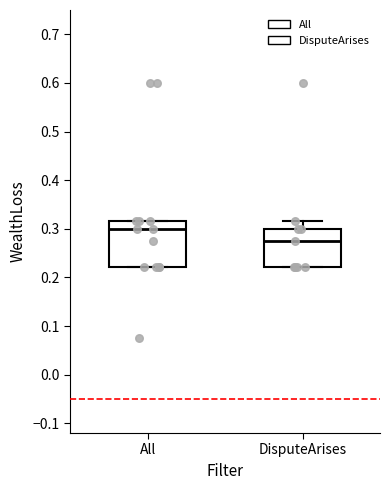

Which box is the tallest, from its lower edge to its upper edge?

All